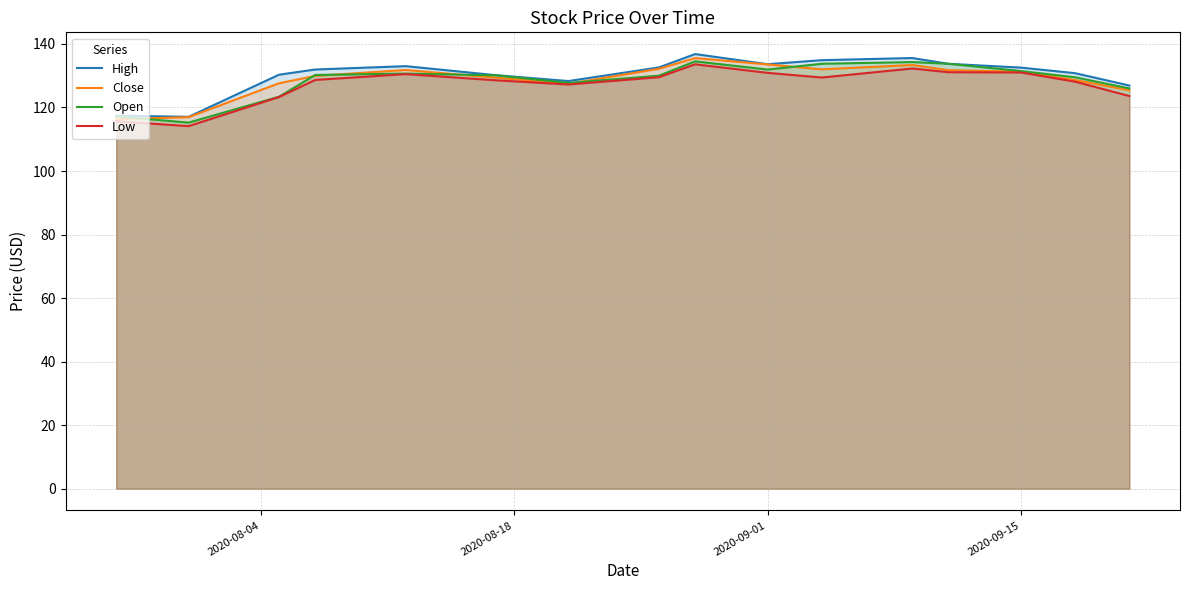

How many distinct data groups are displayed?

4